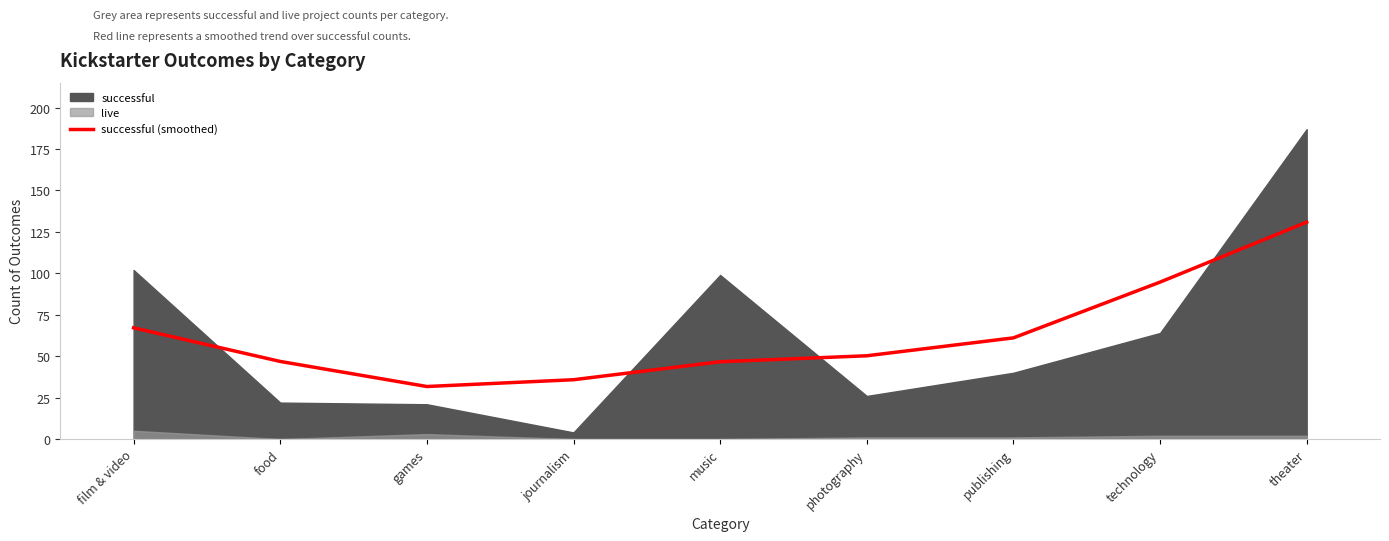

Reading right to left, transcribe all the data shown in this chart.

130.9	94.7	61.1	50.3	46.7	35.8	31.7	46.8	67.1